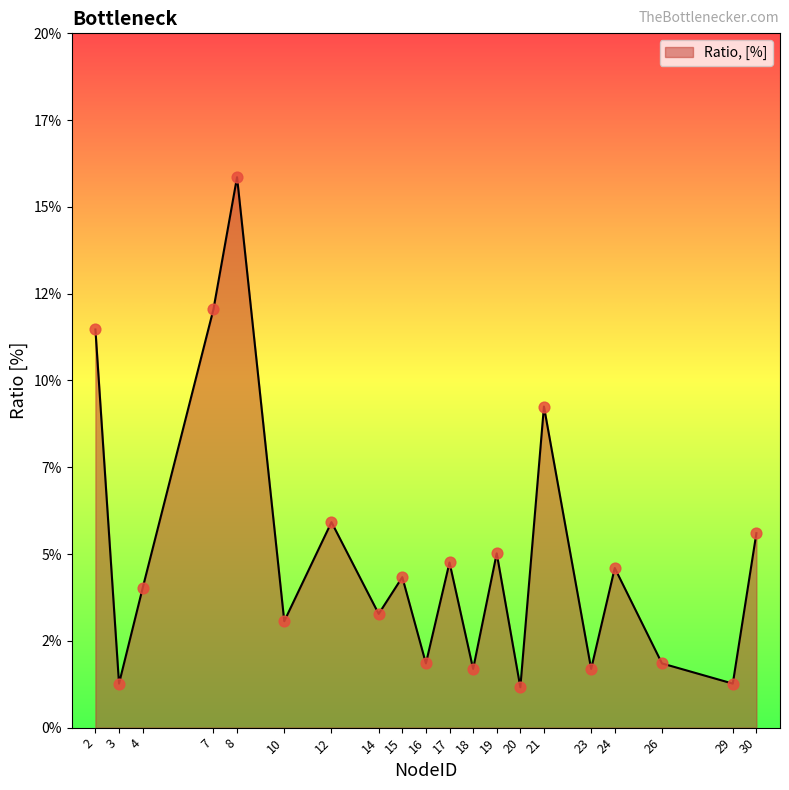

Does the chart have visible grid lines?

No